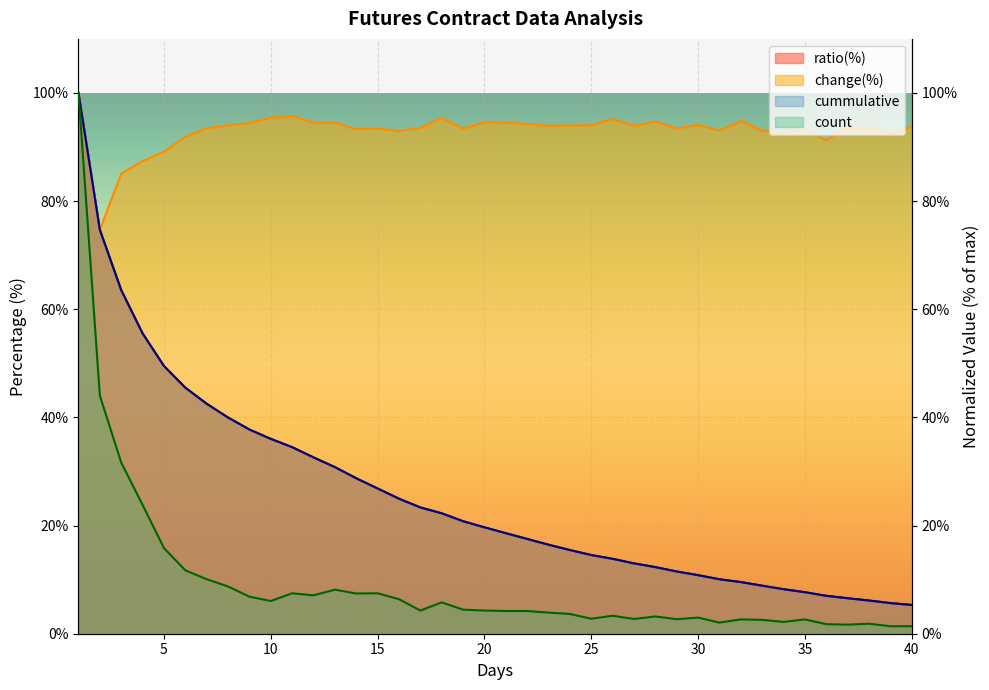

At which category does count reach its first local peak?

11